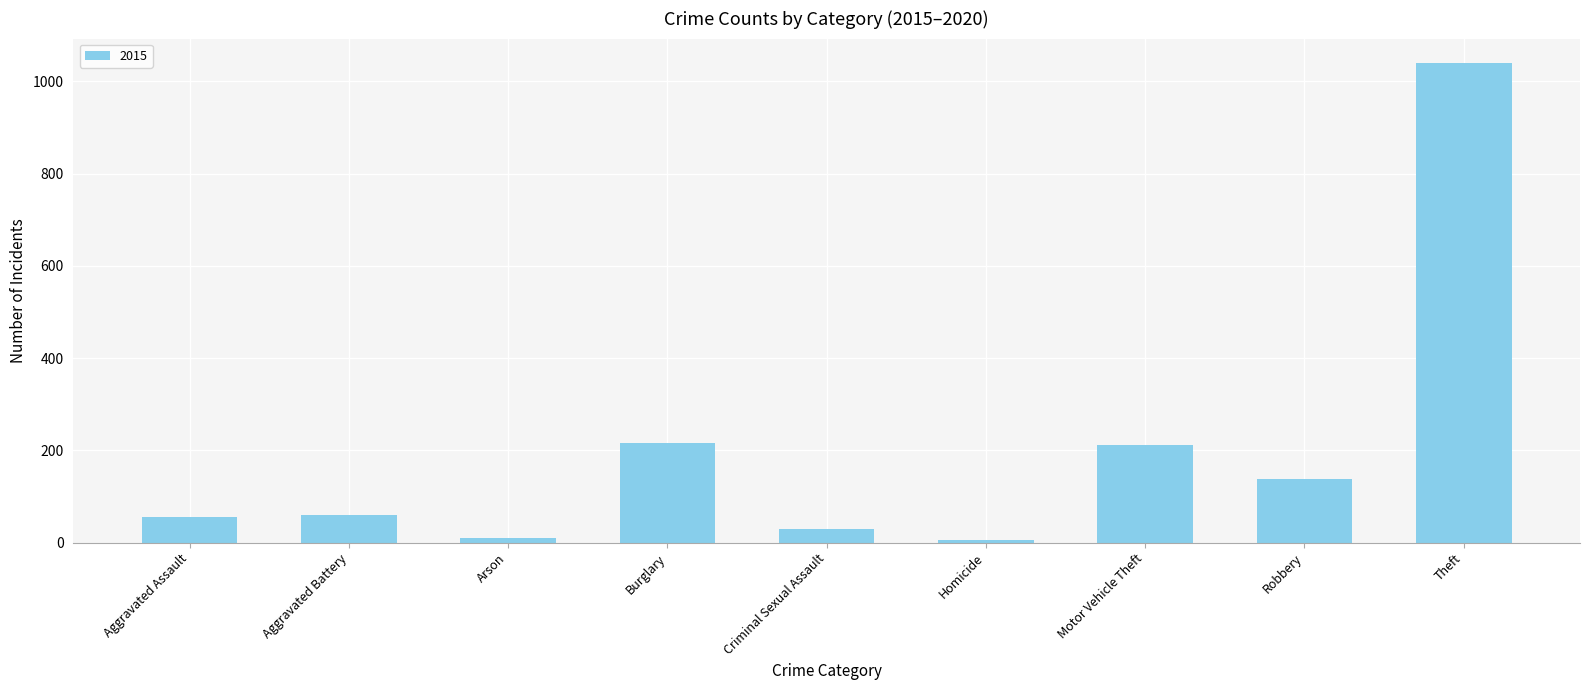

What is the difference between the second highest and minimum values?

211